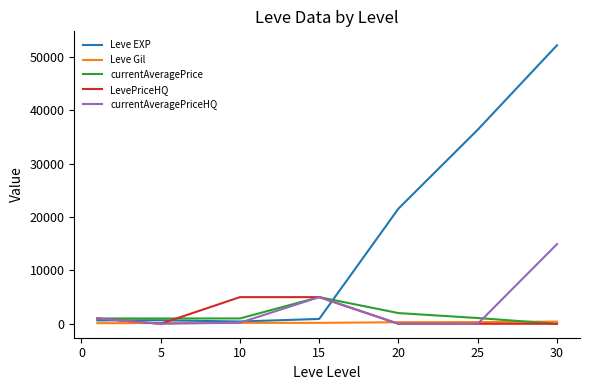

Which series has the largest range (max minus min)?

Leve EXP